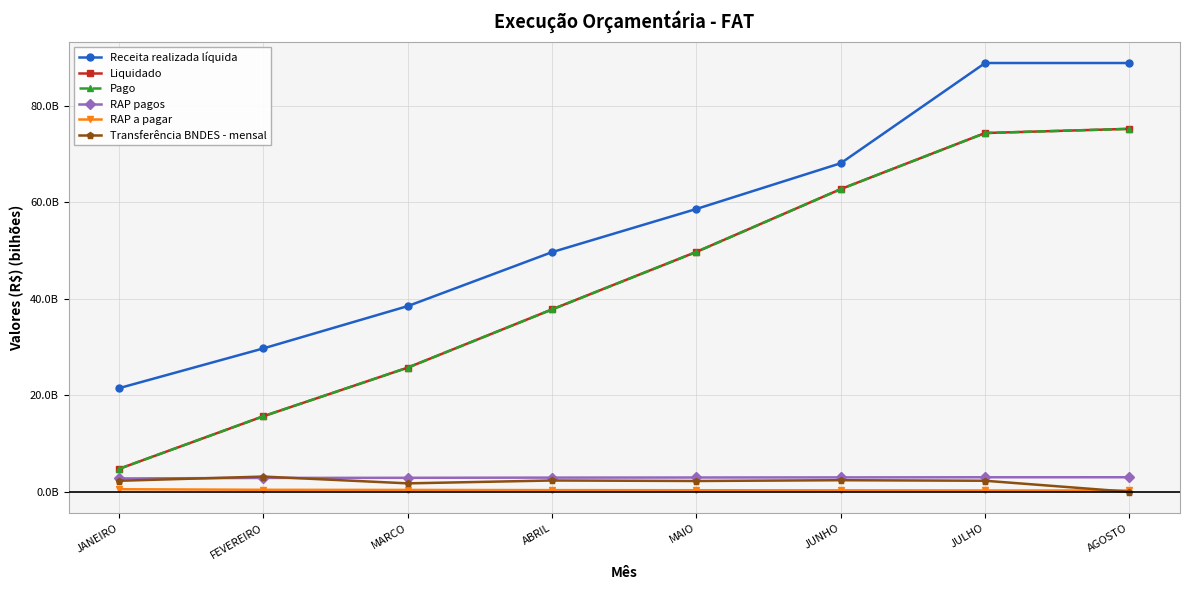

At which label does Pago first exceed 49722083743?

MAIO